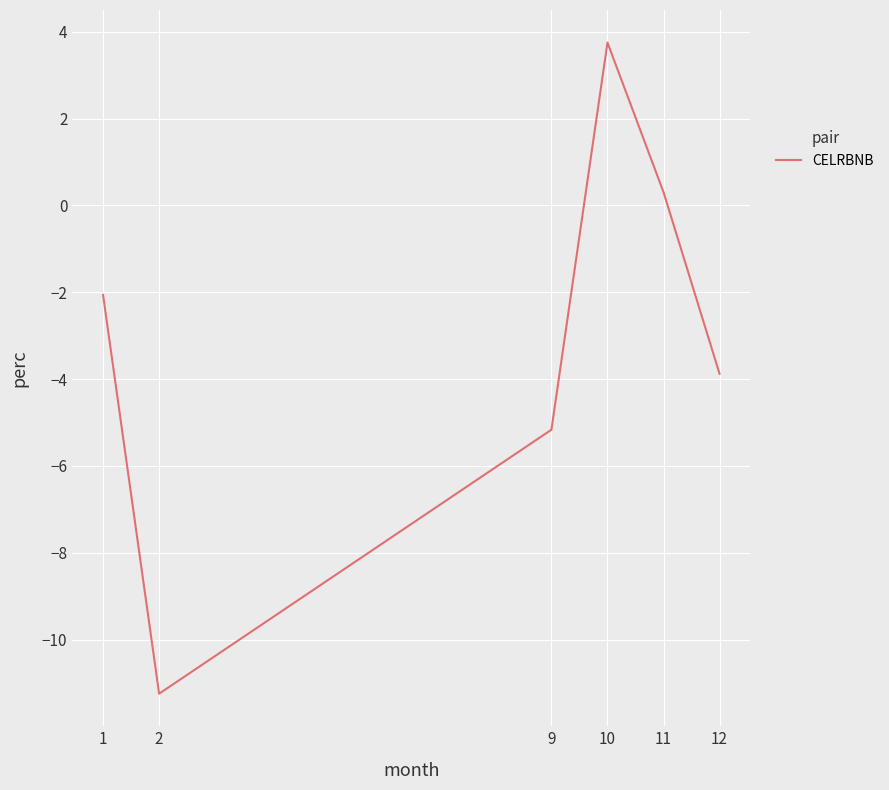

Read the value at 12.

-3.9